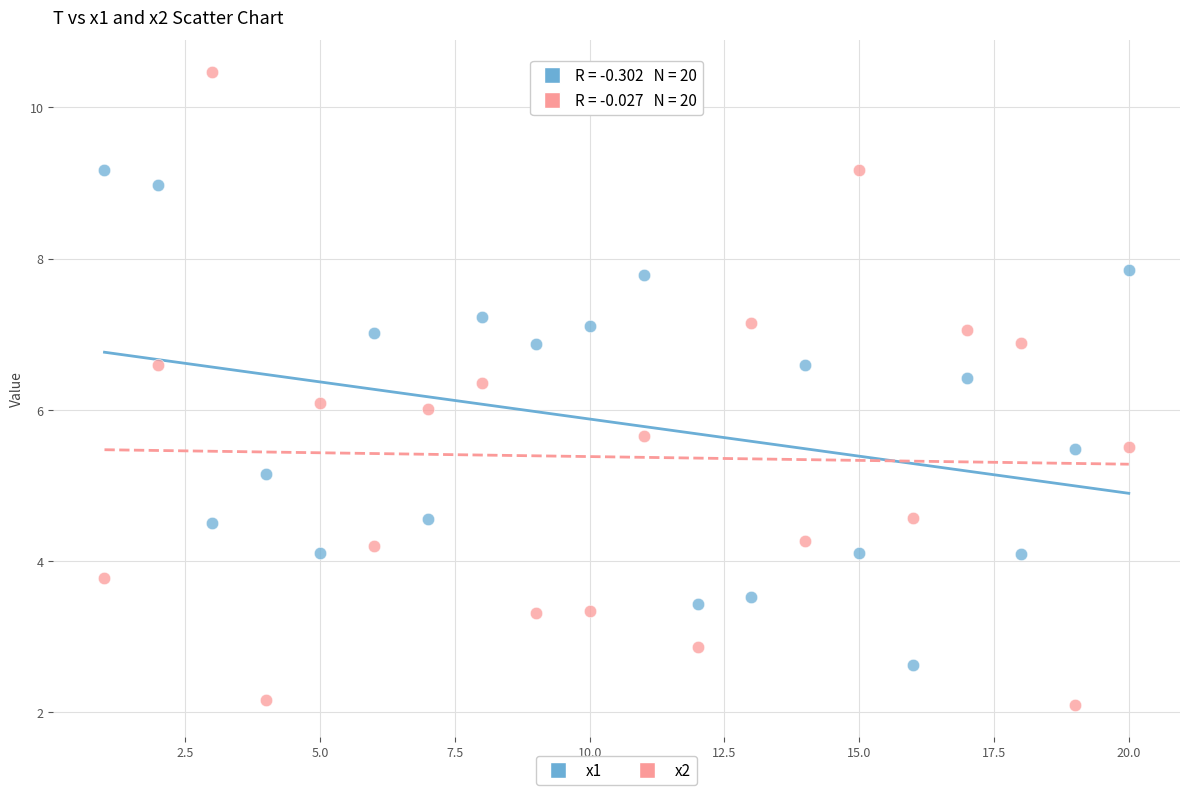

Across all data points, what is the range of X values (max minus min)?

19.0